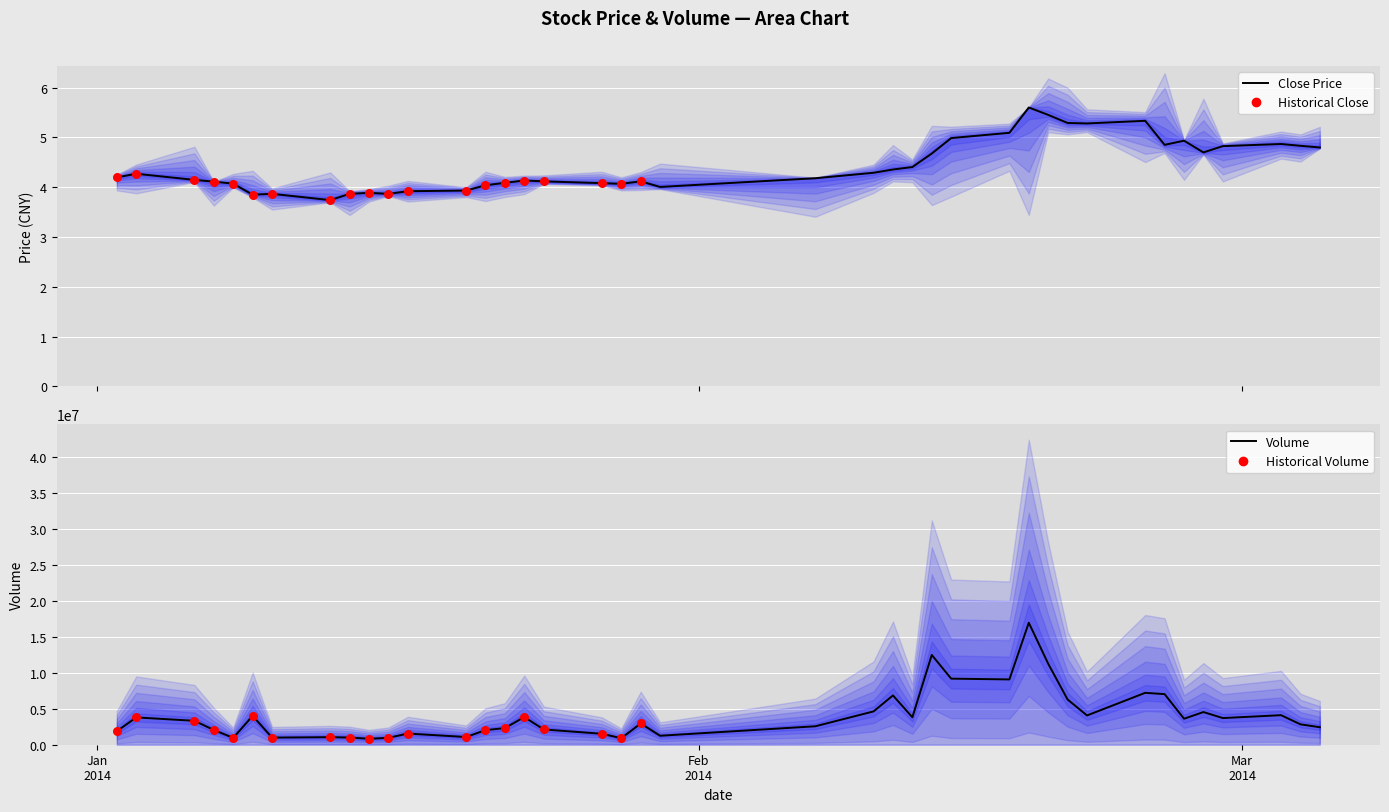

Which series has the largest total across all categories?

volume